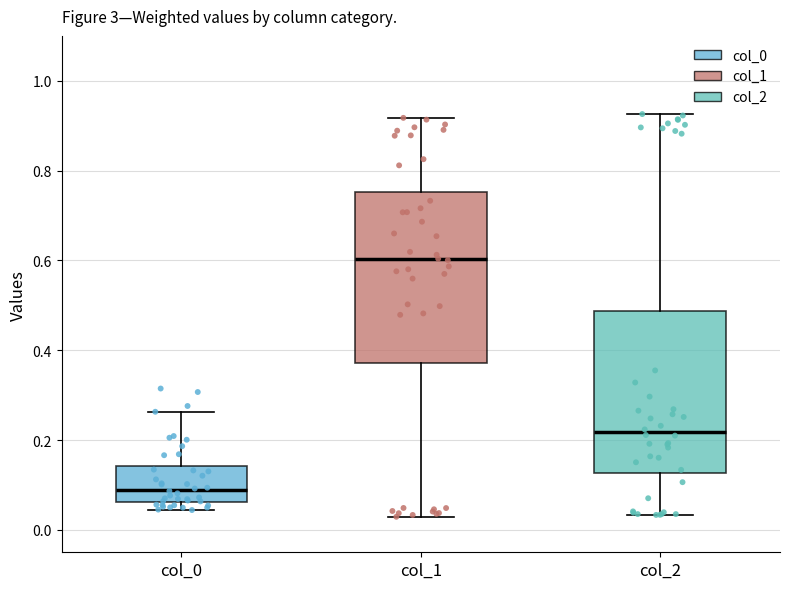

Where does the upper whisker of the box for col_1 end on the y-axis? The values are not printed on the chart, so give them approximately, as read against the axis.

0.92